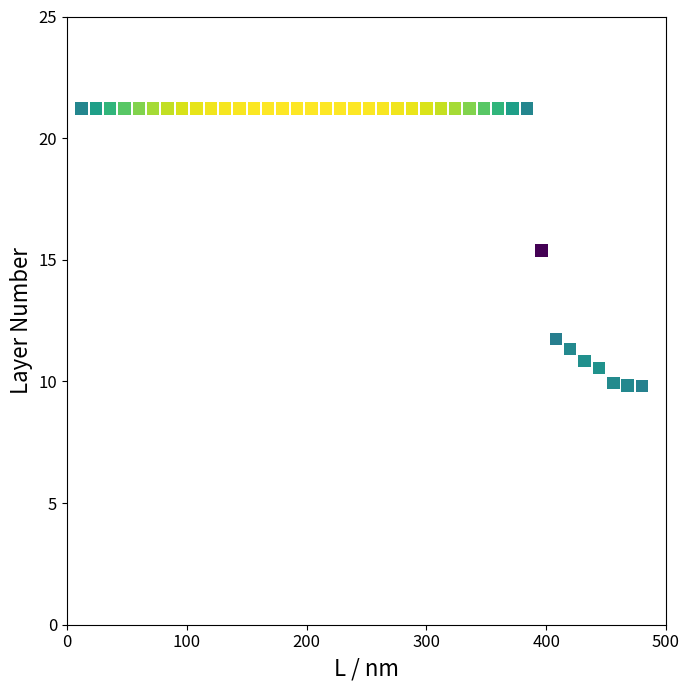

What Y value in the scatter plot is closest to 15?

15.4